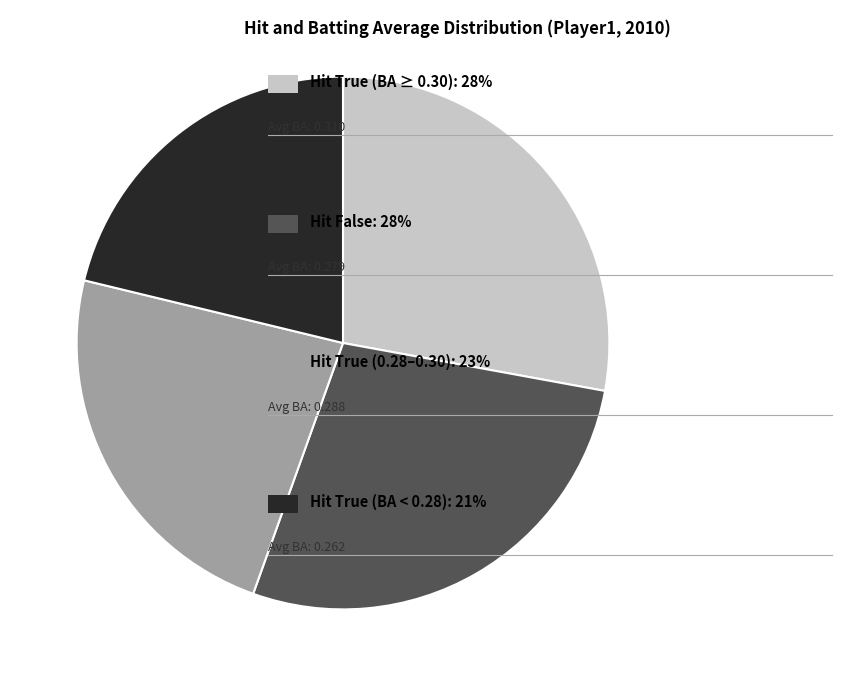

Is there a majority slice in this chart?

No